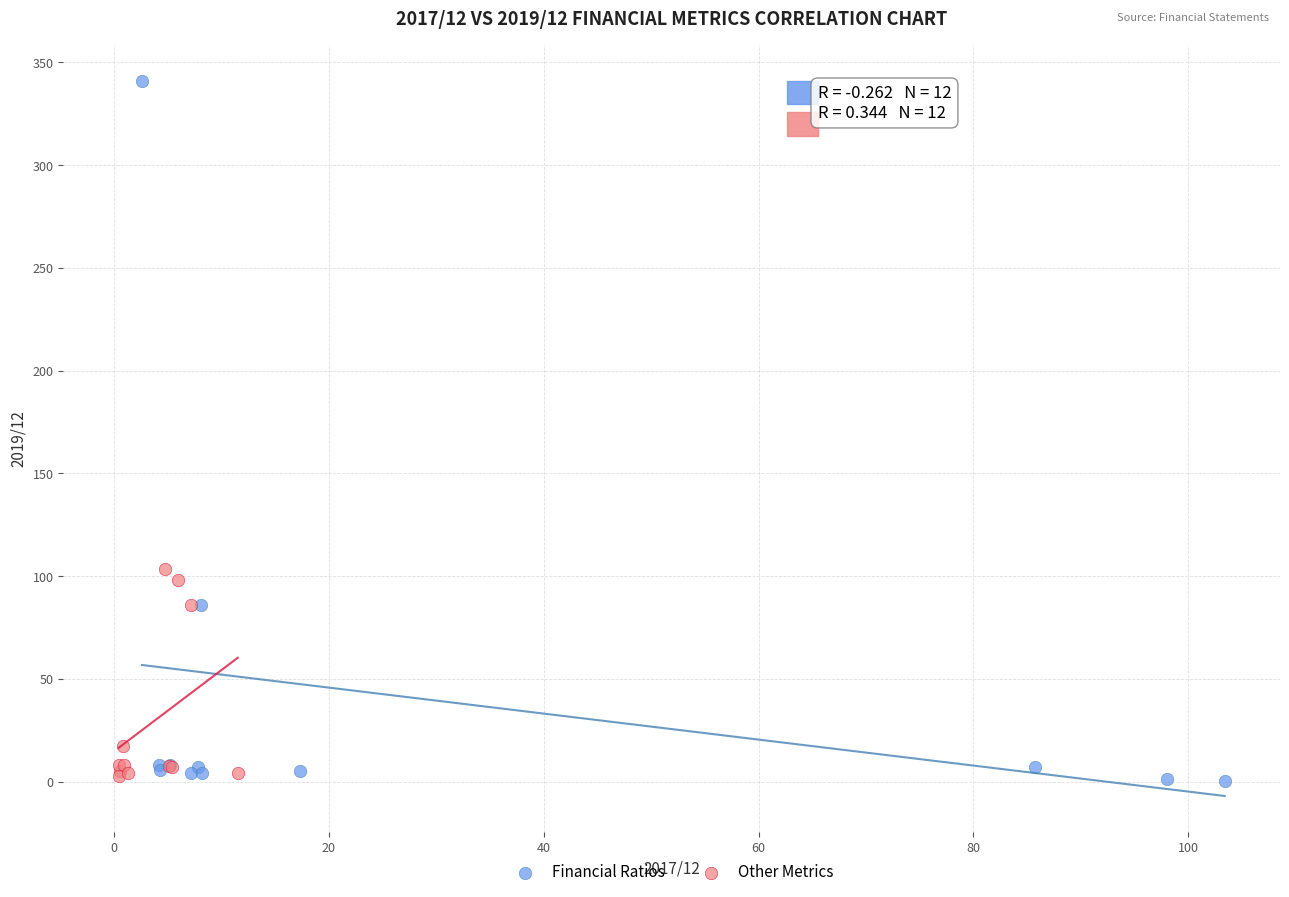

Which series contains the highest Y value?

Financial Ratios